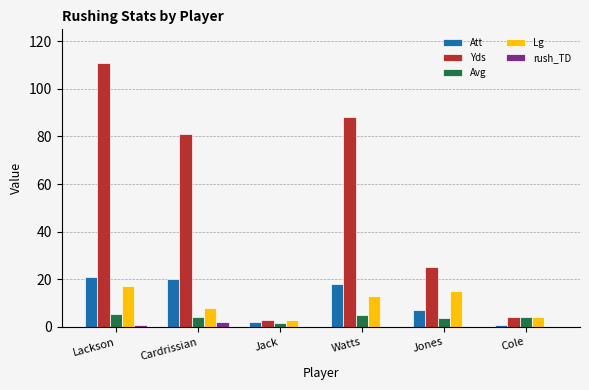

Which category has the highest value across all series?

Lackson